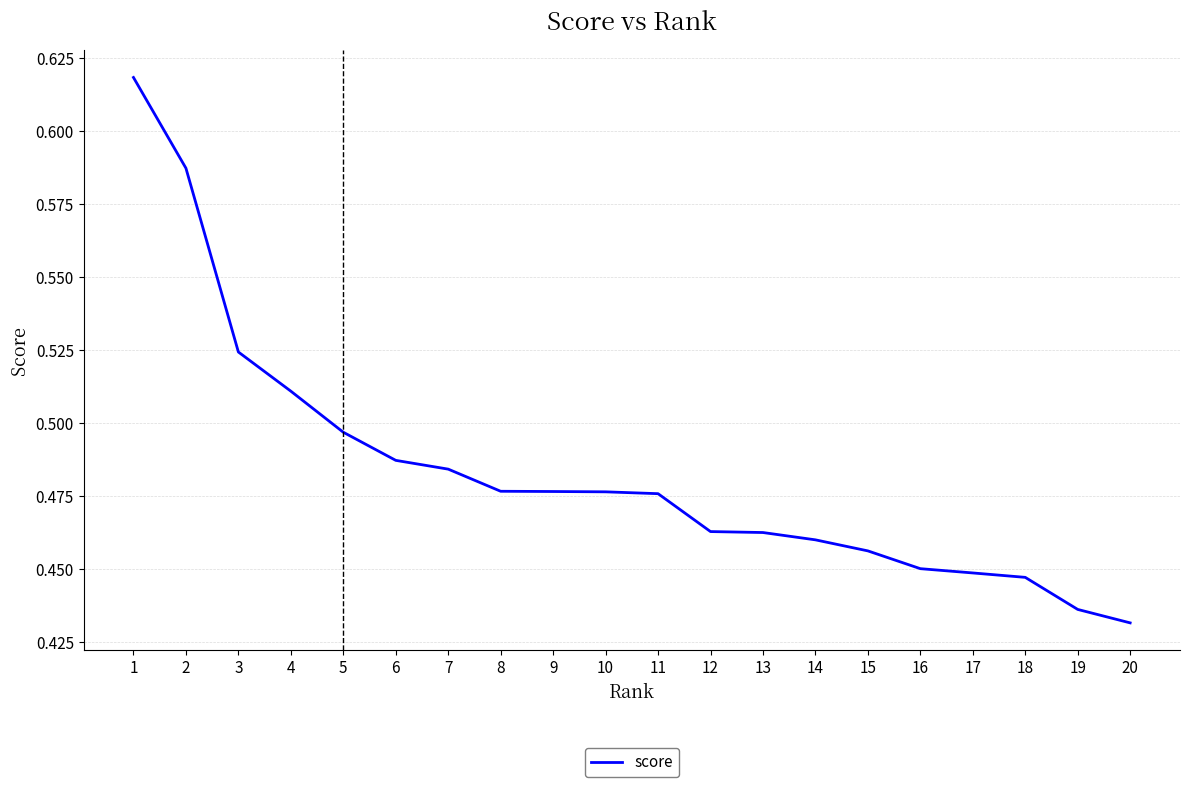

Between 4 and 14, which is larger?

4